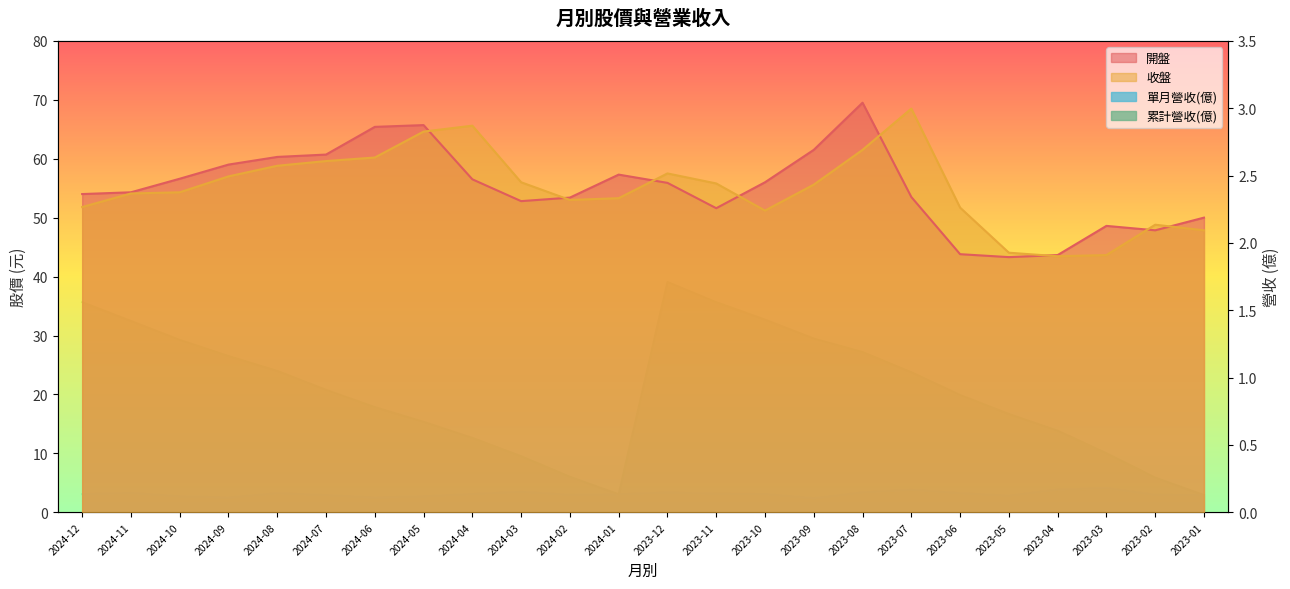

What is the total value across all series at 2023-10?

108.8